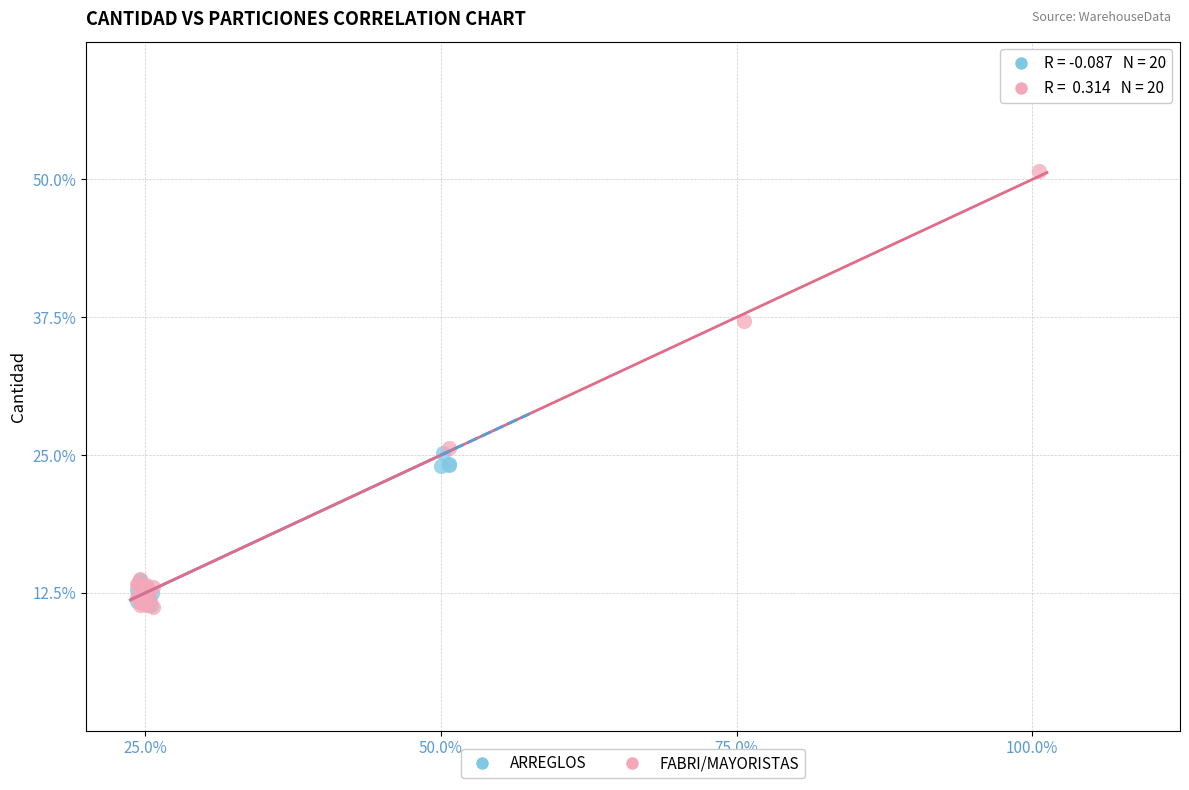

What are all the series names shown in the legend?

ARREGLOS, FABRI/MAYORISTAS